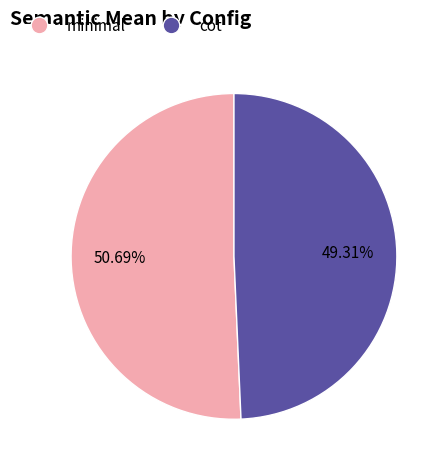

Which has a higher value, minimal or cot?

minimal